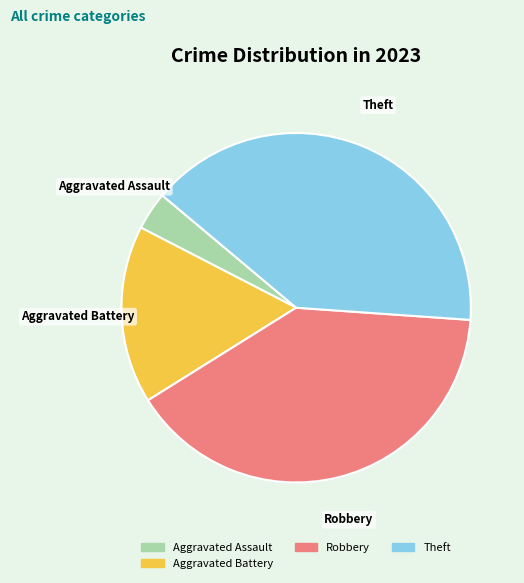

Is there any slice that represents more than half of the pie?

No